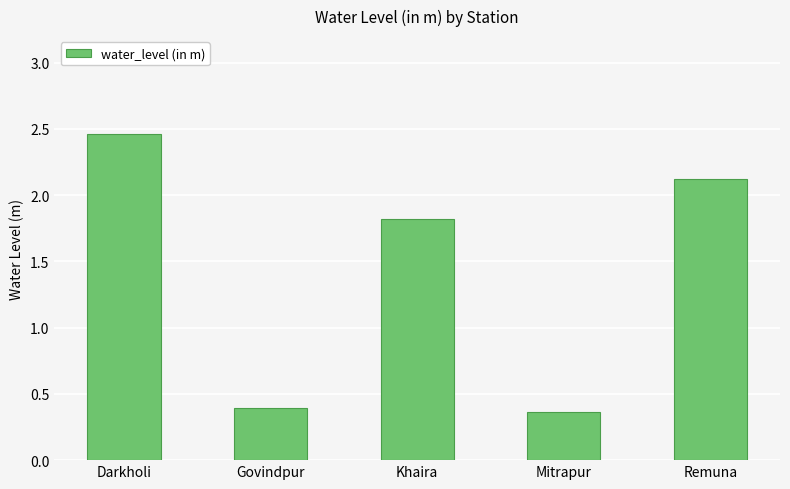

List the labels in order of value, smallest first.

Mitrapur, Govindpur, Khaira, Remuna, Darkholi